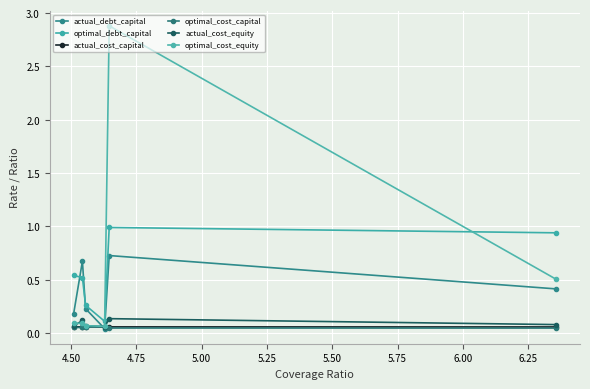

Reading left to right, transcribe all the data shown in this chart.

actual_debt_capital: 0.2	0.7	0.2	0.0	0.7	0.4
optimal_debt_capital: 0.5	0.5	0.3	0.1	1.0	0.9
actual_cost_capital: 0.1	0.1	0.1	0.1	0.1	0.1
optimal_cost_capital: 0.1	0.1	0.1	0.1	0.0	0.0
actual_cost_equity: 0.1	0.1	0.1	0.1	0.1	0.1
optimal_cost_equity: 0.1	0.1	0.1	0.1	2.9	0.5